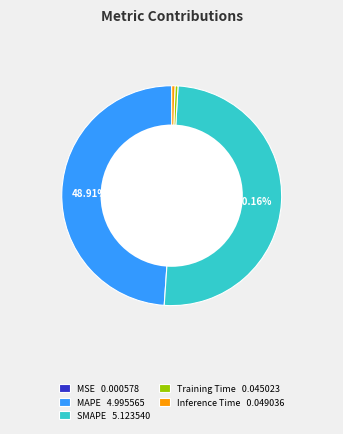

True or false: Inference Time accounts for 0% of the total.

True